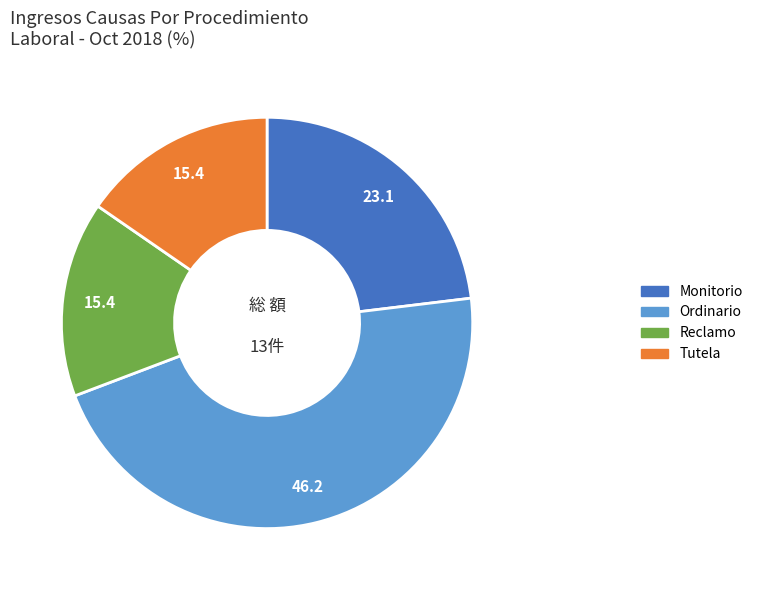

What is the ratio of the value at Monitorio to the value at Tutela?

1.5